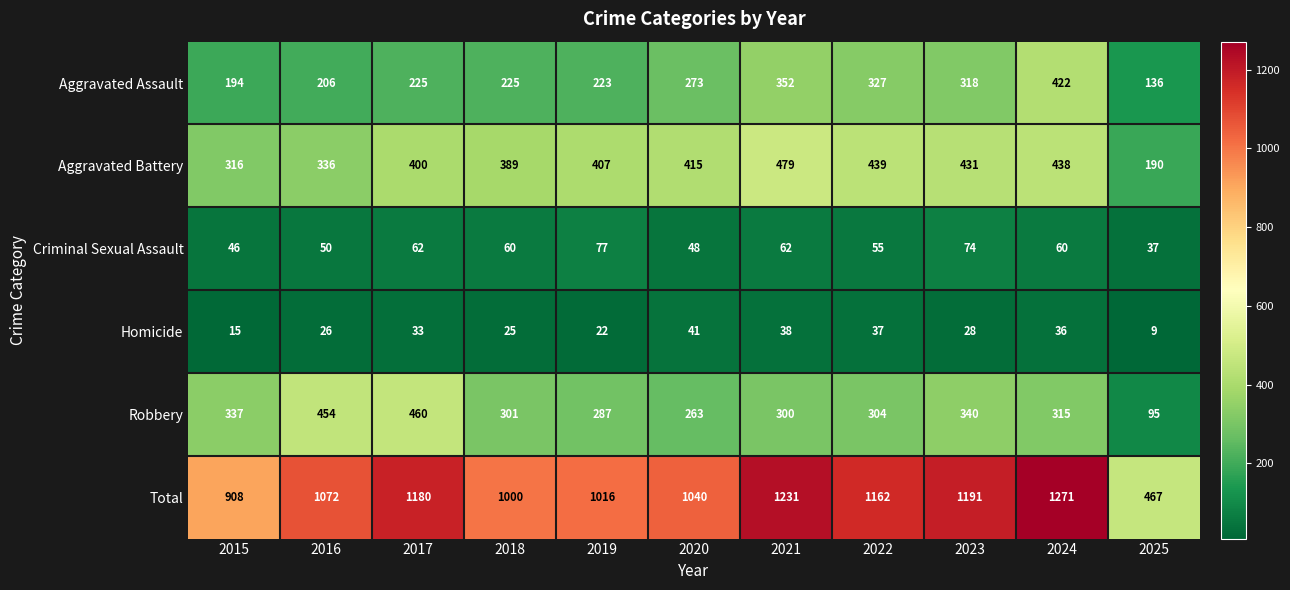

At which label is Homicide closest to 25?

2018